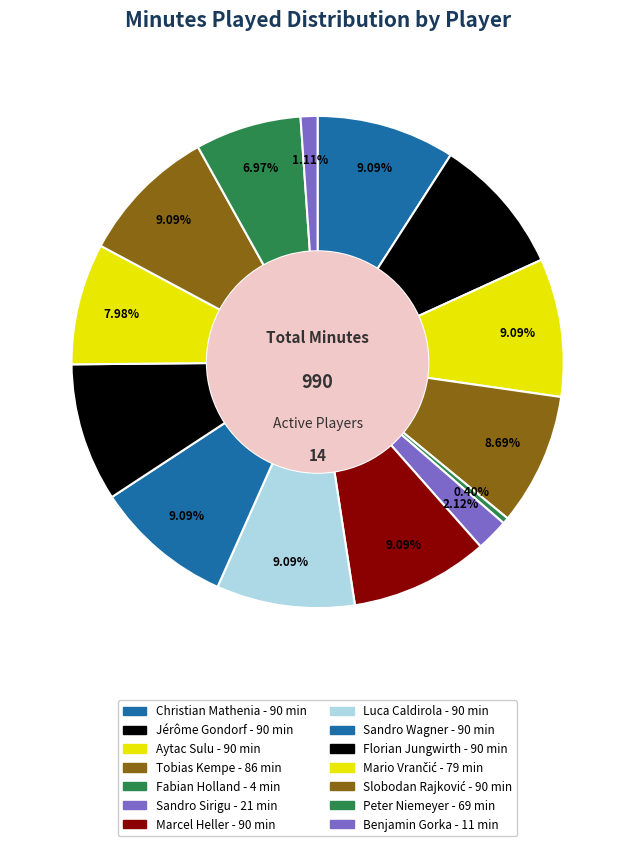

What is the total percentage of Sandro Wagner and Peter Niemeyer?

16.1%